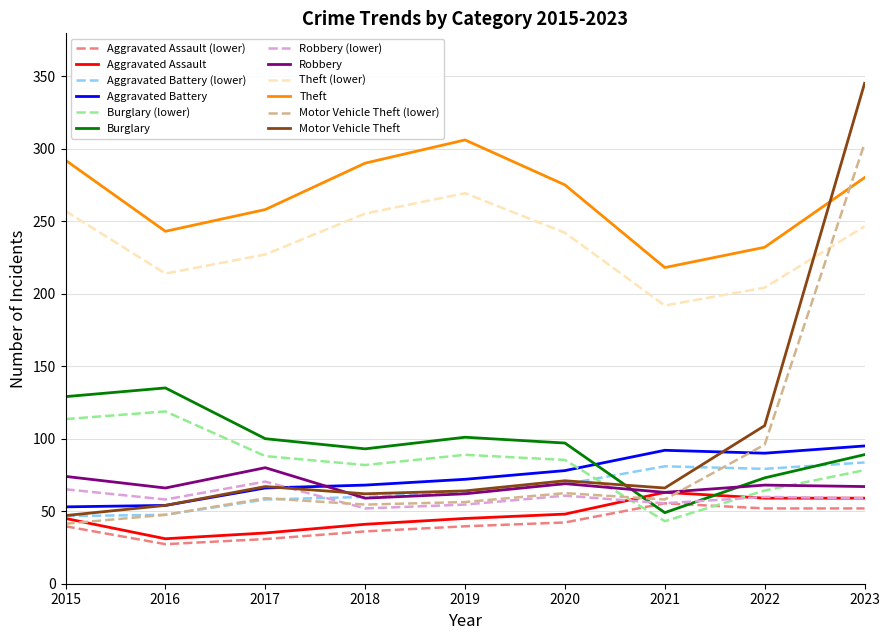

True or false: Theft and Motor Vehicle Theft (lower) intersect in this chart.

True